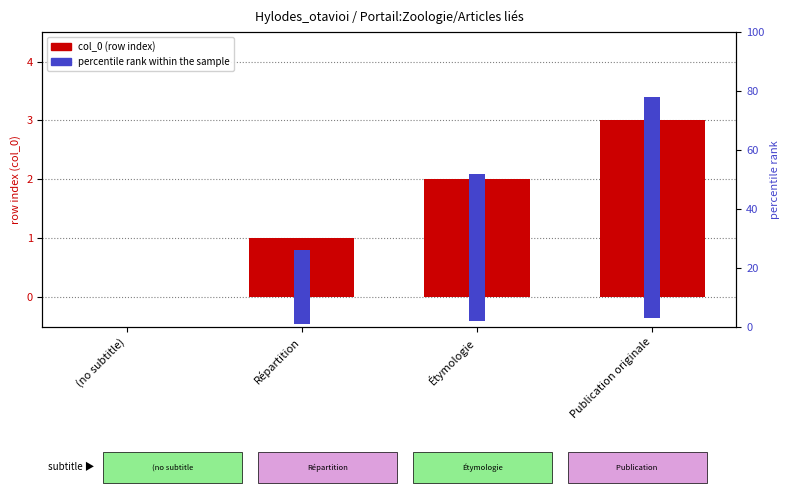

Rank the series at Répartition from highest to lowest value.

percentile rank within the sample, col_0 (row index)